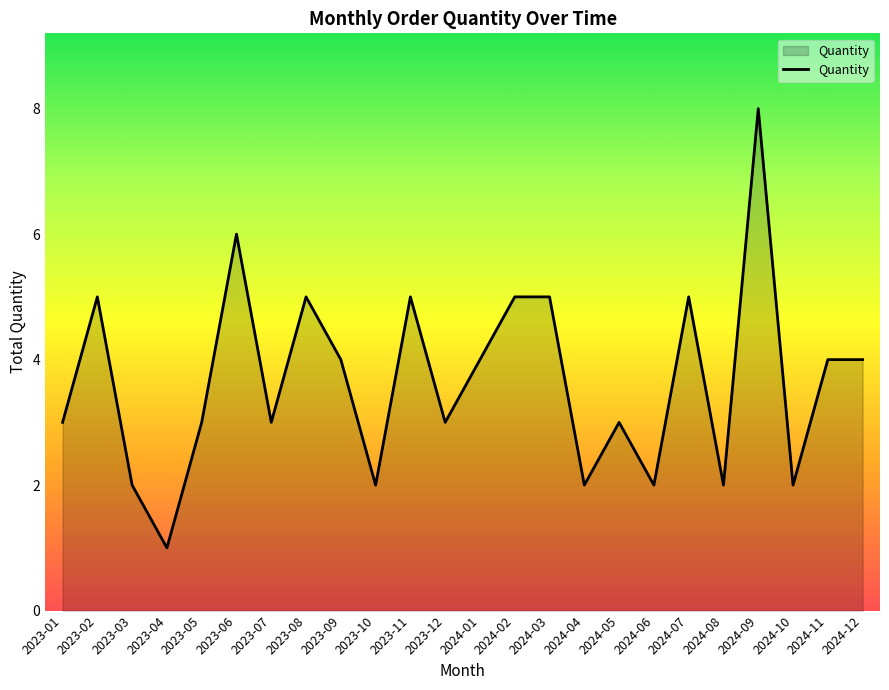

The chart shows a value of 8 at 2024-09. True or false?

True